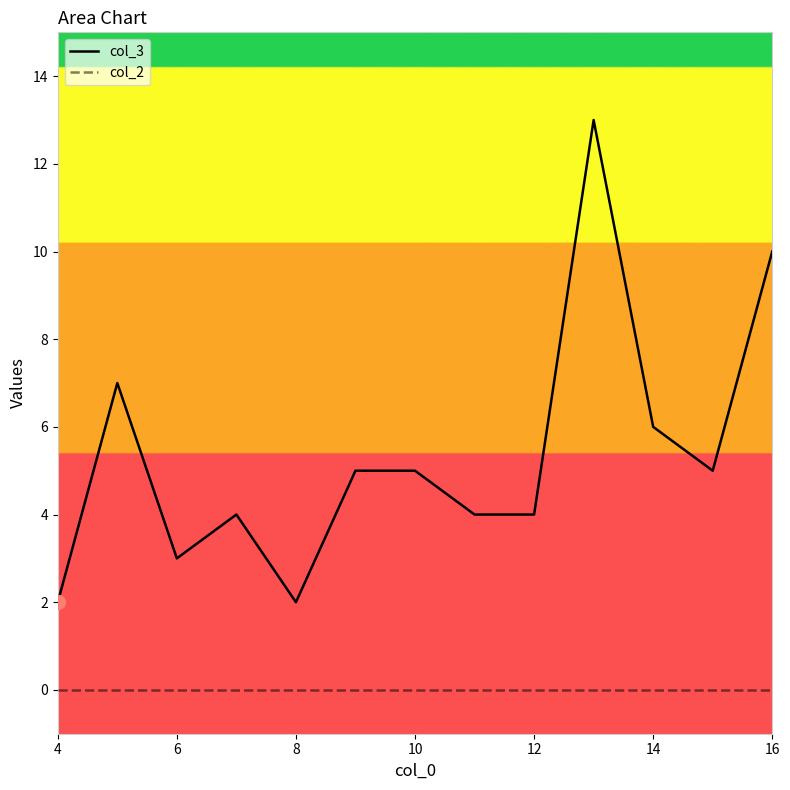

Approximately how many times larger is the value at 13 compared to 5?

1.9